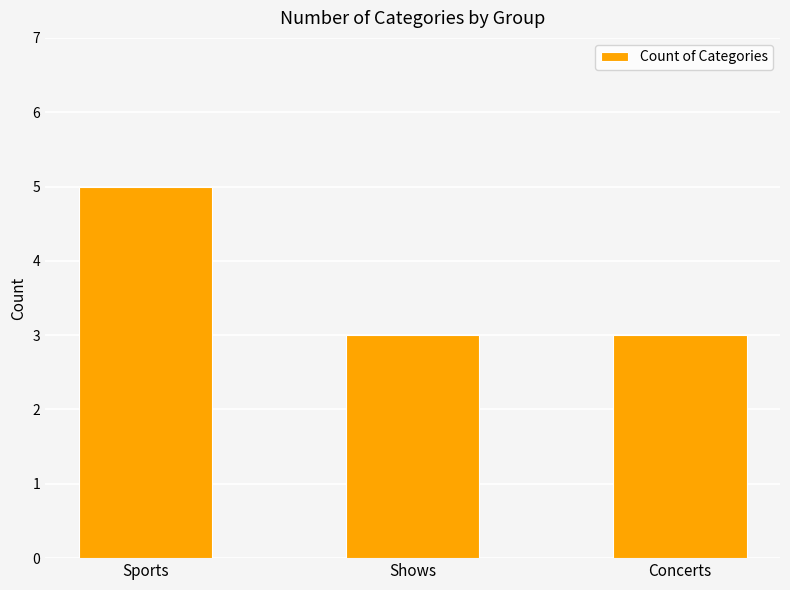

What is the difference between the maximum and minimum values?

2